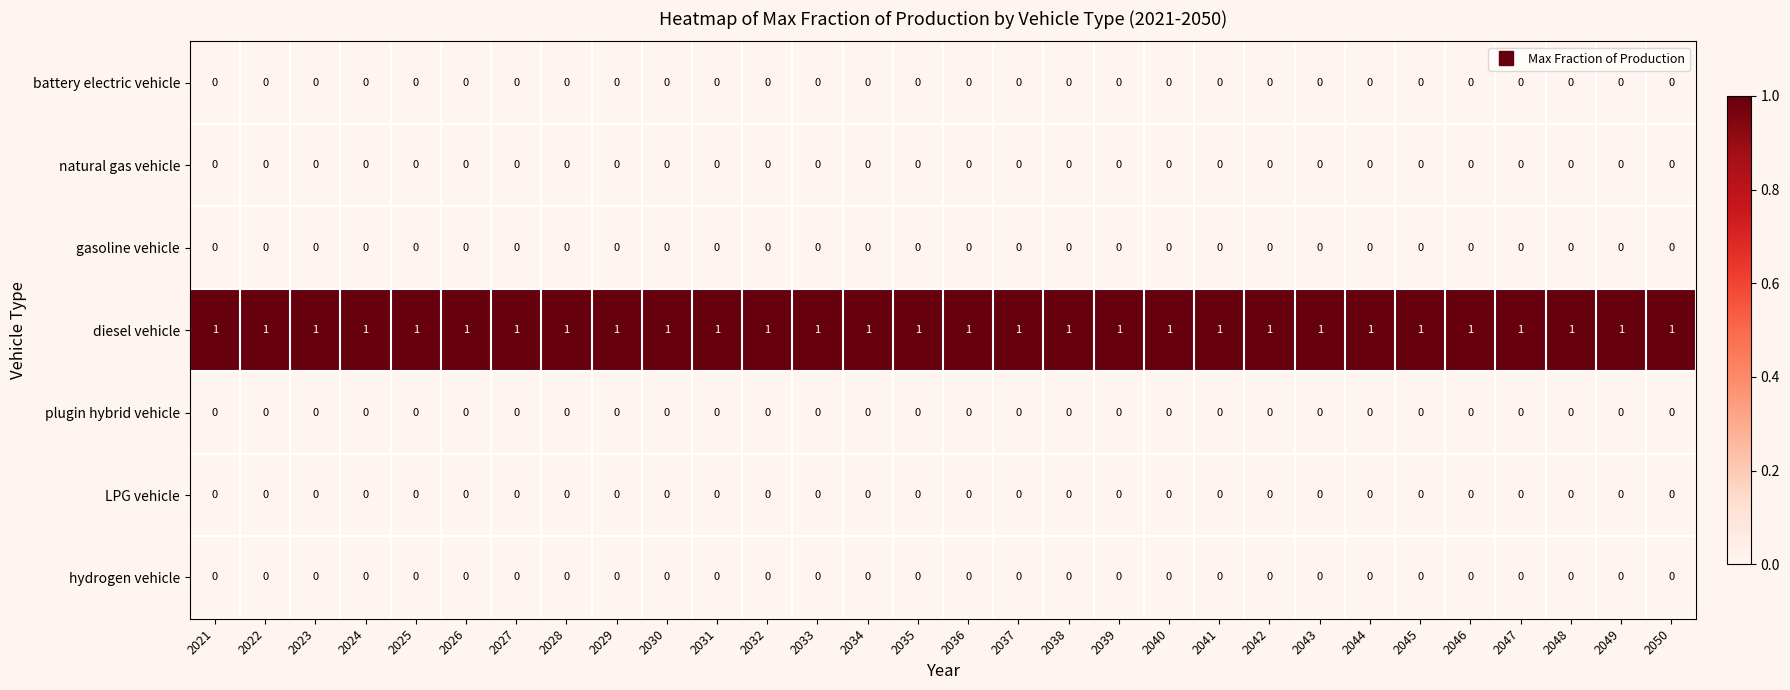

The natural gas vehicle series shows 0 at 2025. True or false?

True